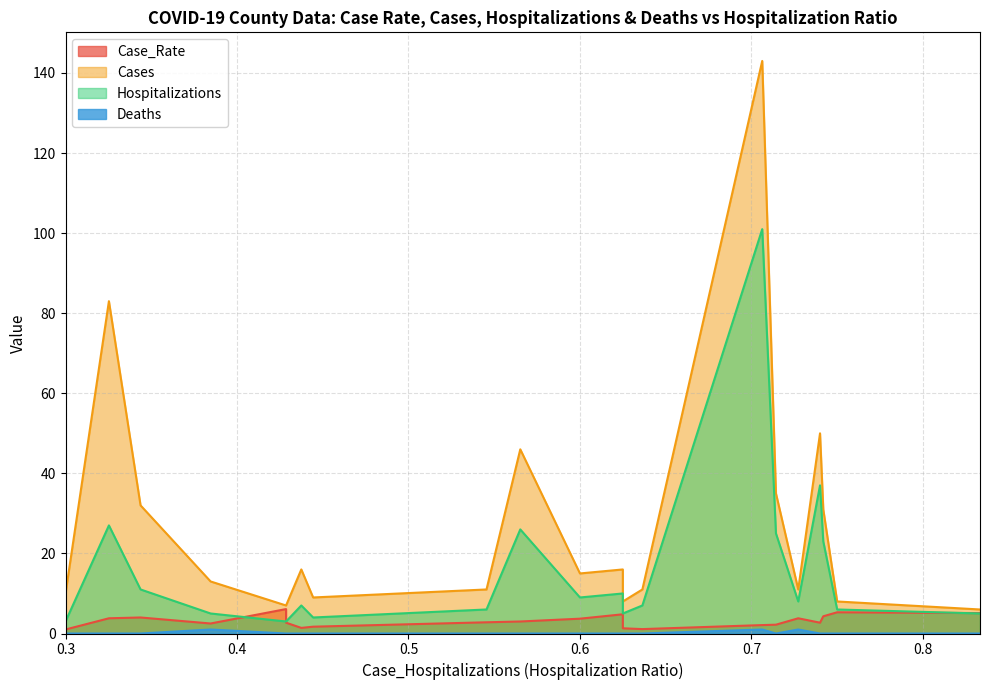

True or false: Deaths and Hospitalizations intersect in this chart.

False